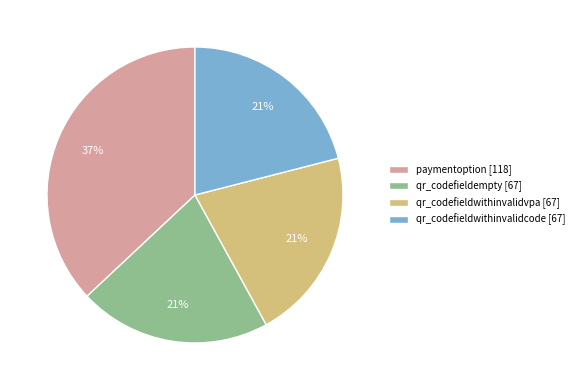

Count the number of slices in the pie.

4